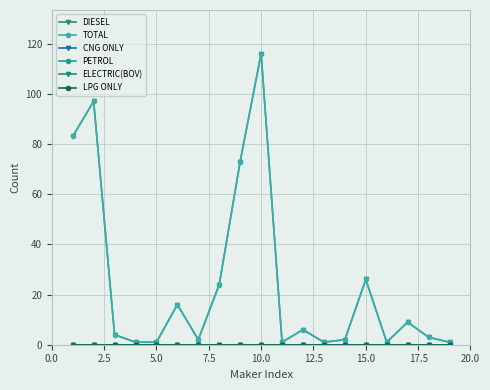

Which series has the largest total across all categories?

DIESEL